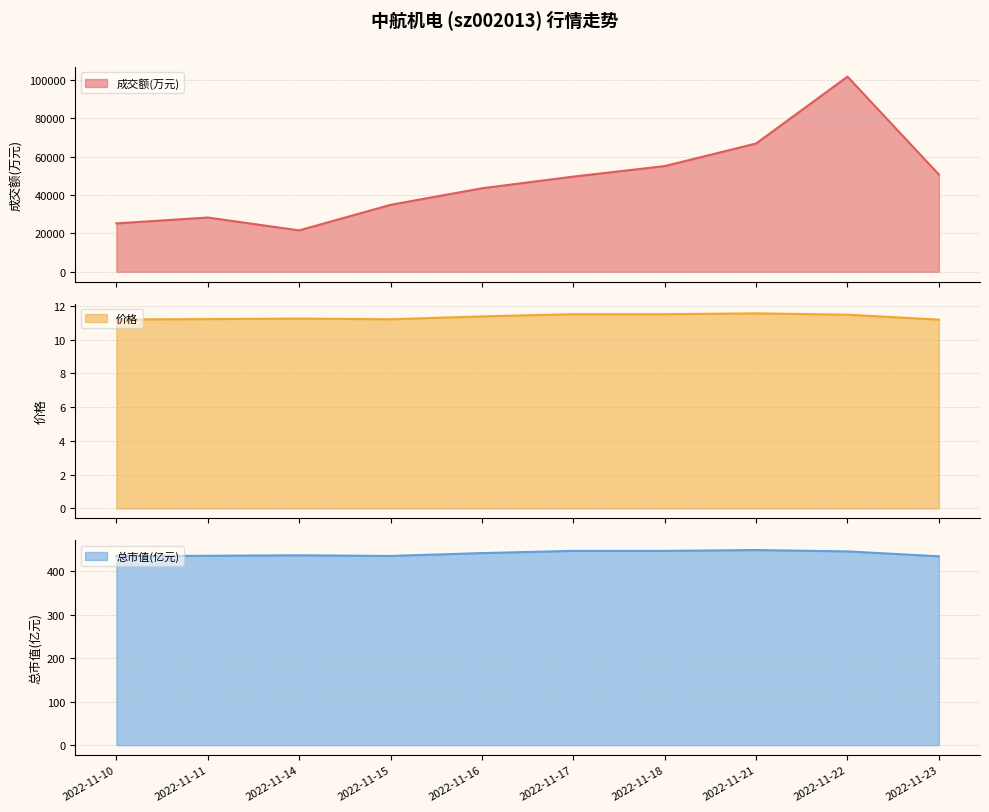

At which label does 总市值(亿元) reach its minimum?

2022-11-23